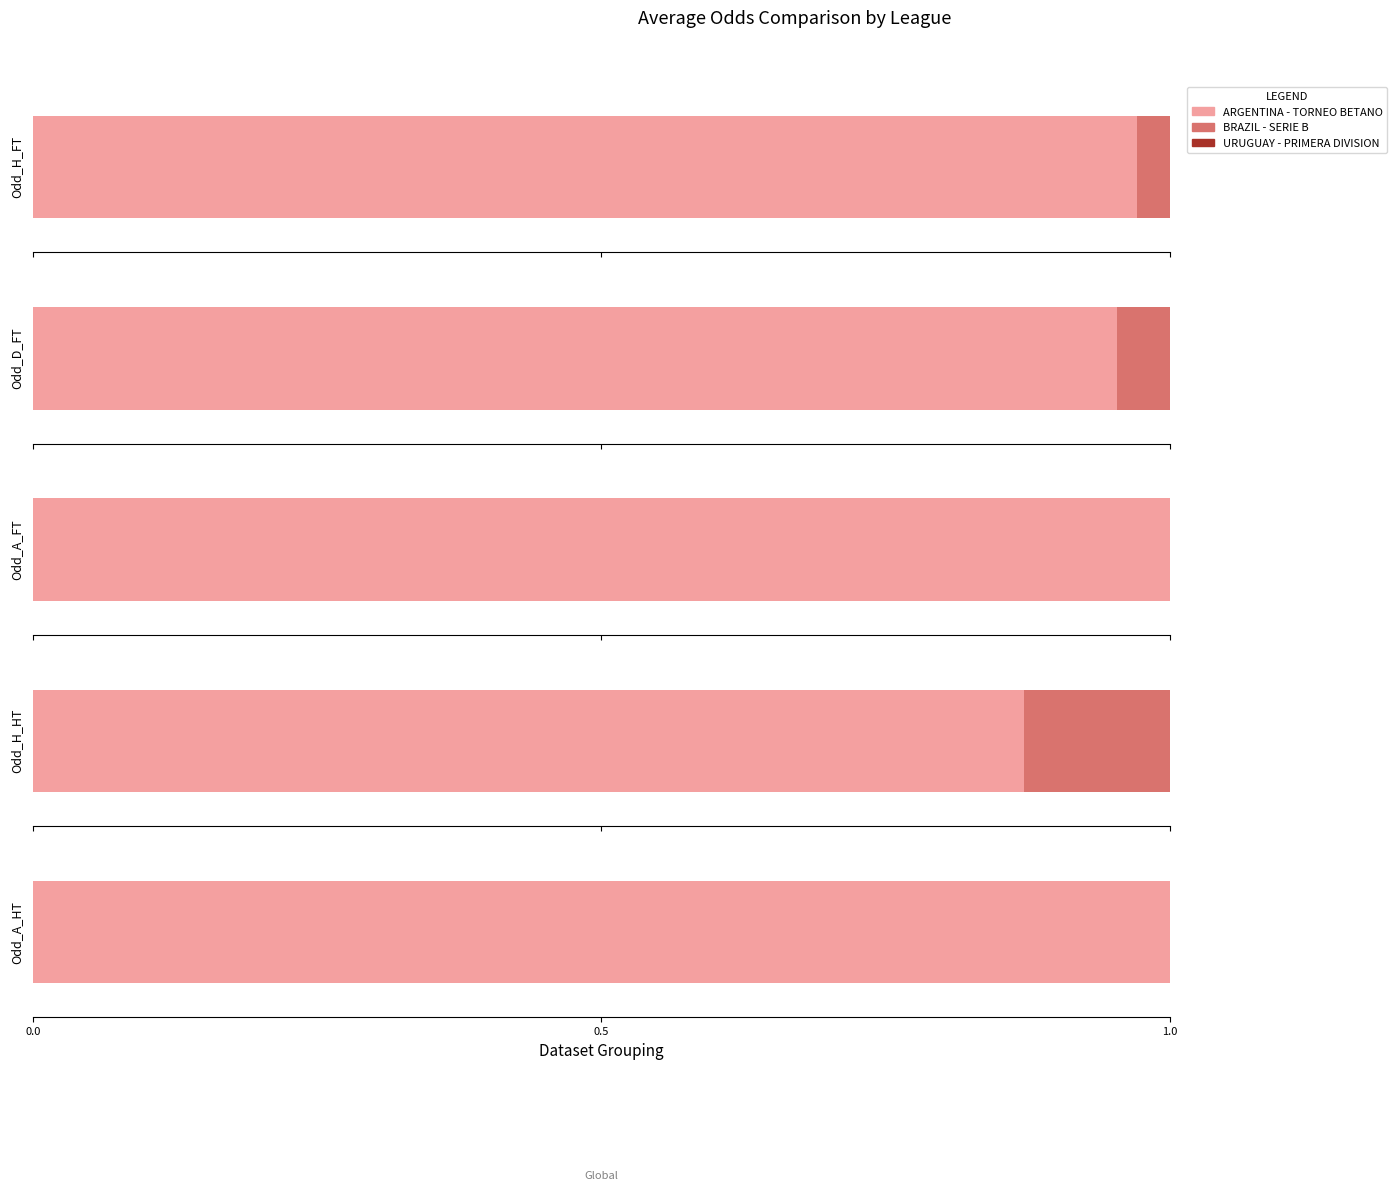

How many bars are there in each group?

5